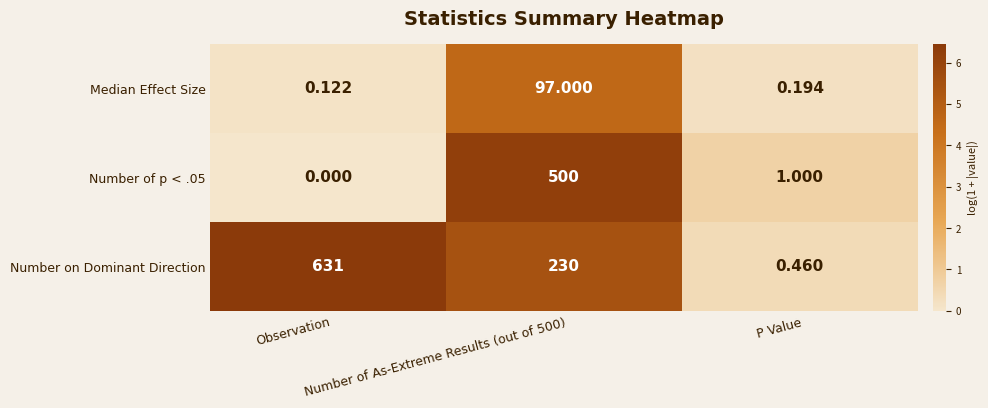

Which series has the widest spread of values?

Number on Dominant Direction